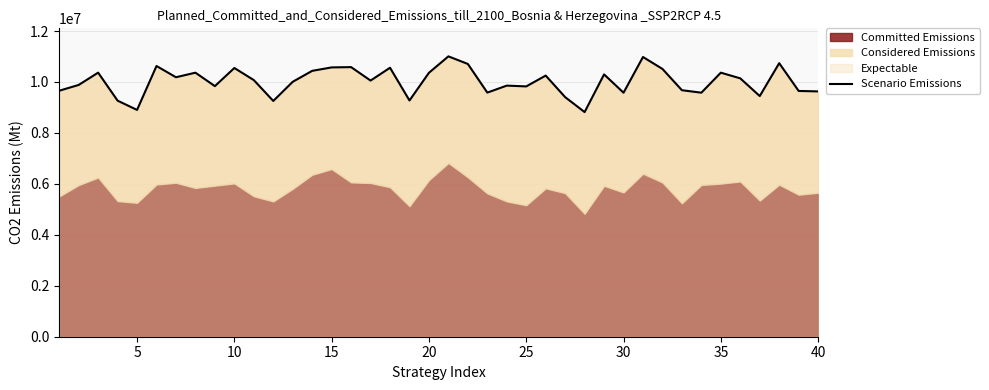

How many lines are shown in the chart?

1